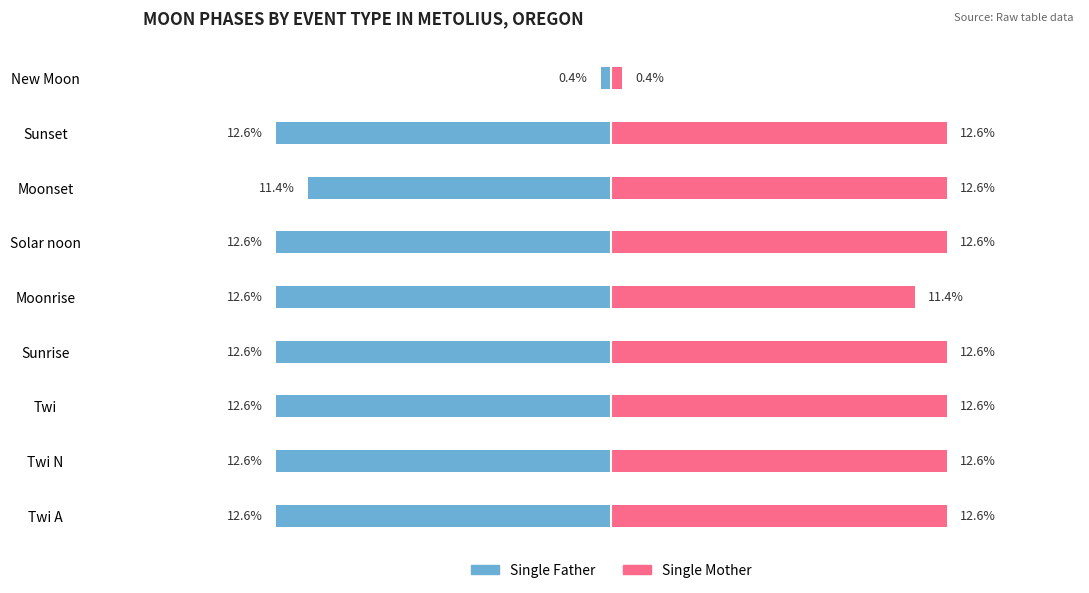

List the labels in order of Single Mother value, smallest first.

New Moon, Moonrise, Twi A, Twi N, Twi, Sunrise, Solar noon, Moonset, Sunset